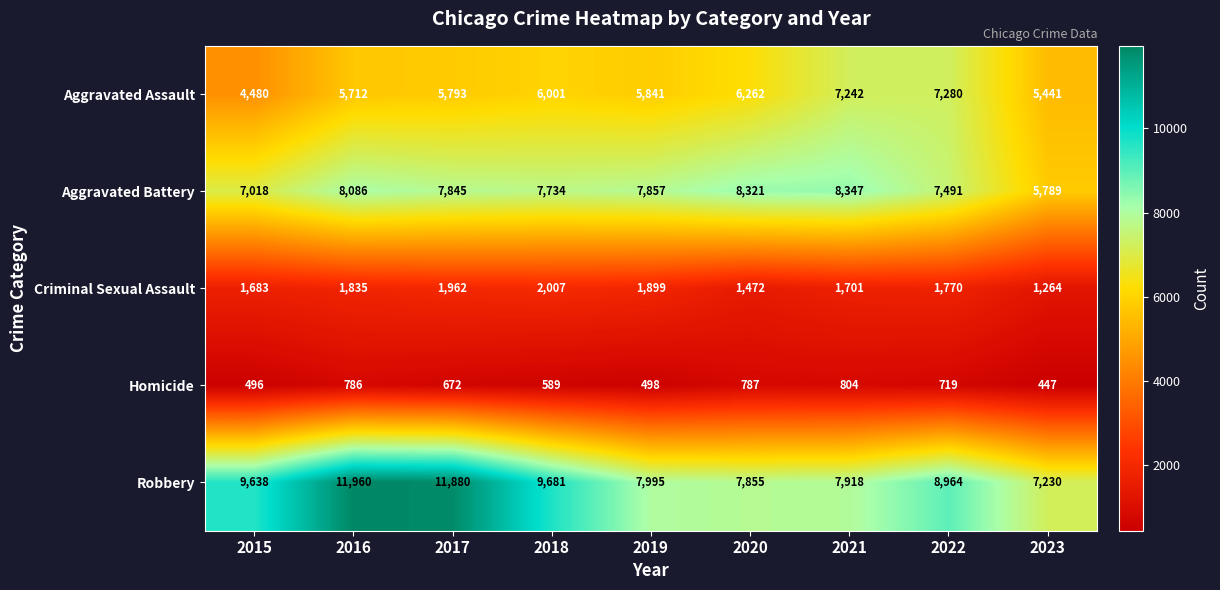

Which series changed the most between 2017 and 2018?

Robbery